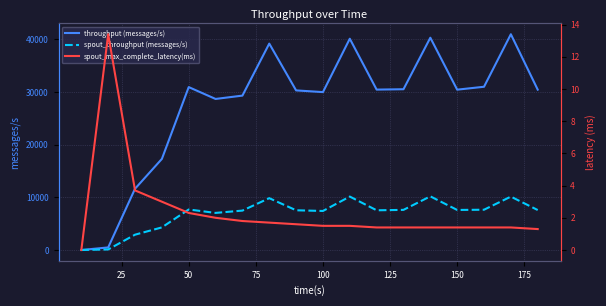

Which series has the largest range (max minus min)?

throughput (messages/s)